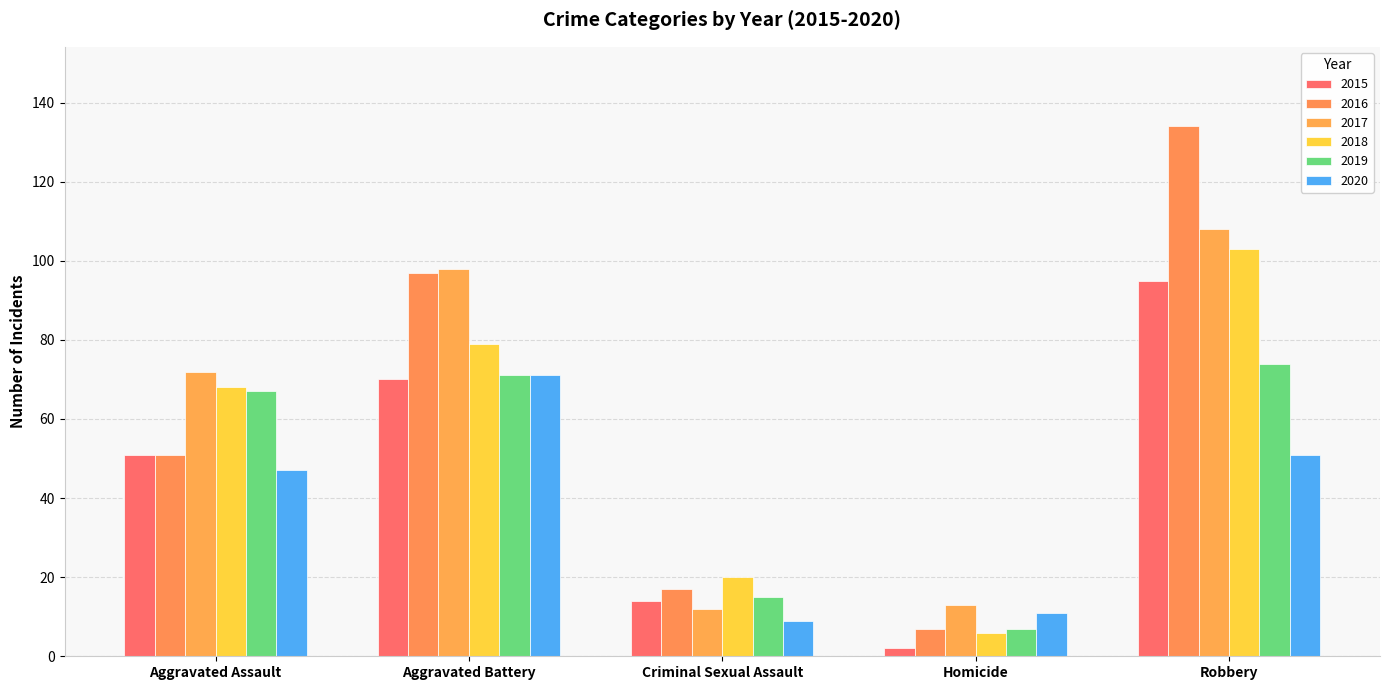

Which category has the highest value across all series?

Robbery